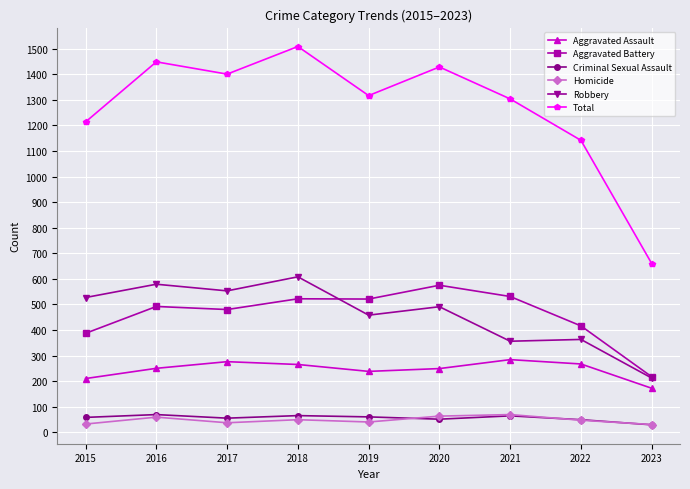

The value of Robbery at 2016 is 811. True or false?

False